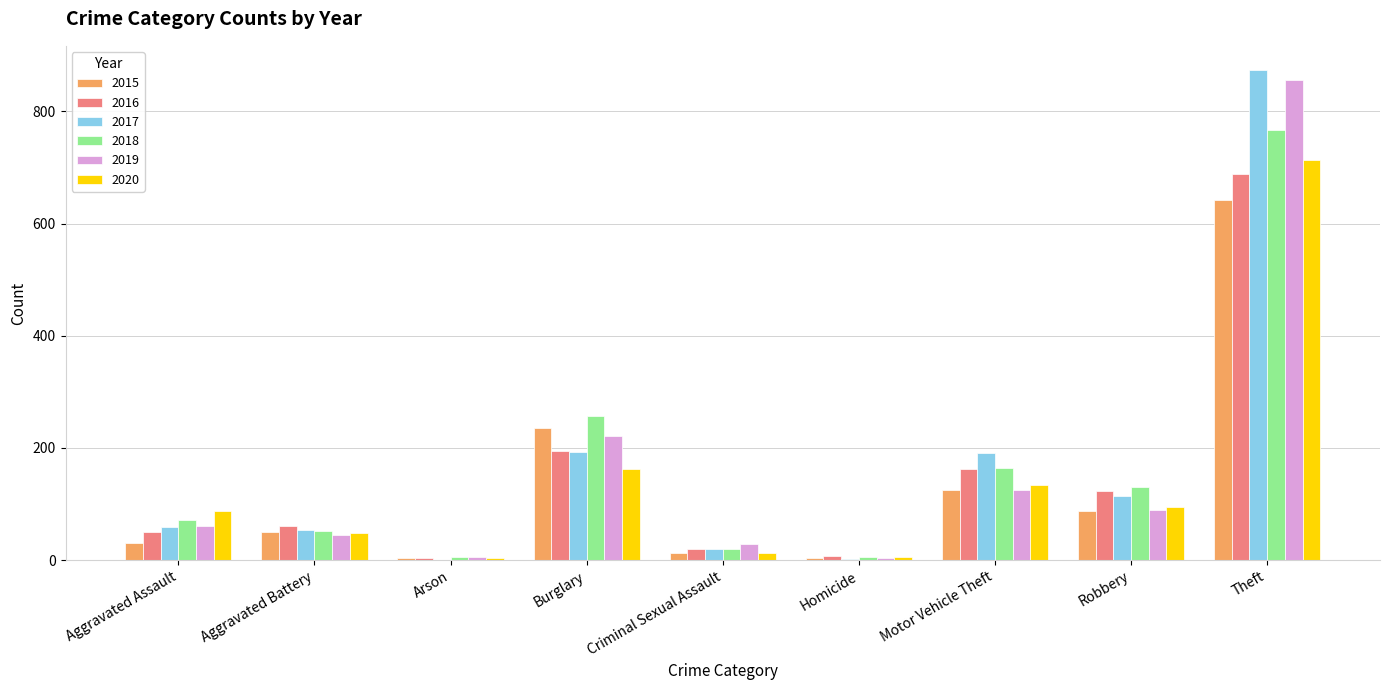

The value of 2016 at Robbery is 123. True or false?

True